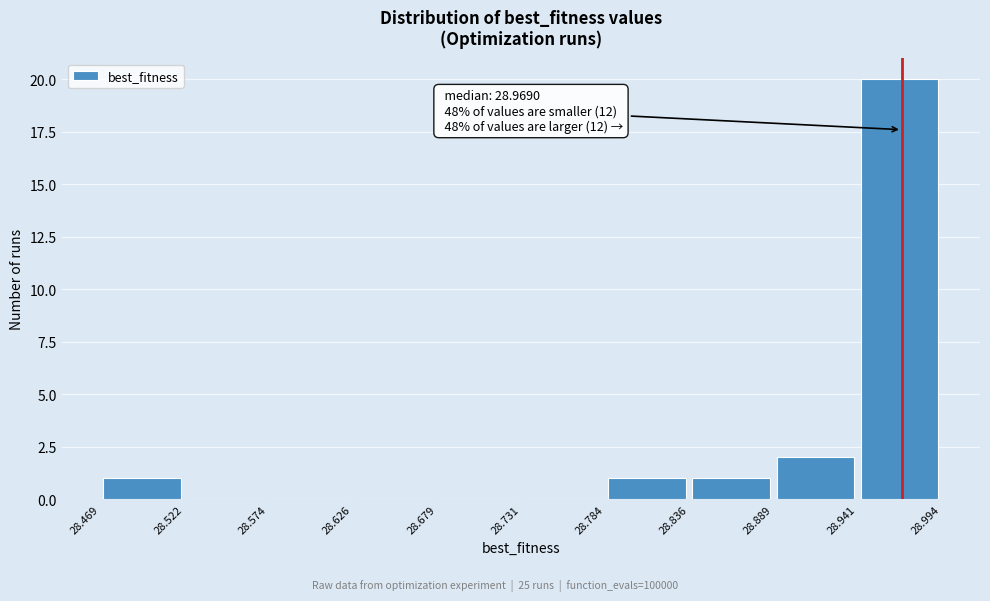

Over which range of the x-axis is the bar tallest?

28.941 to 28.994